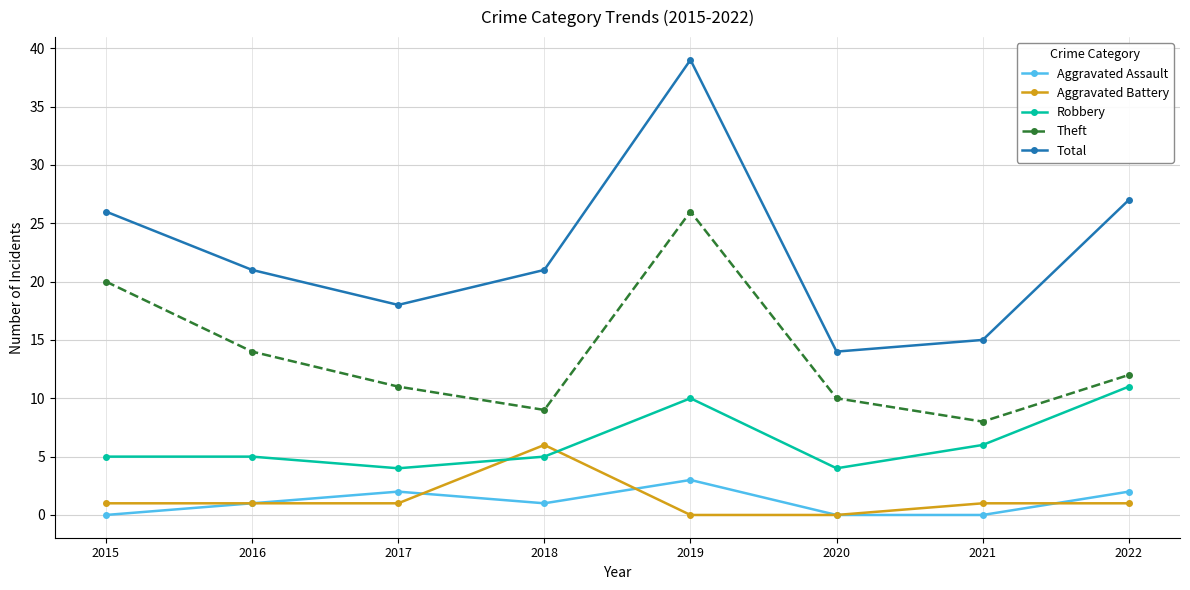

Which series changed the most between 2016 and 2020?

Total